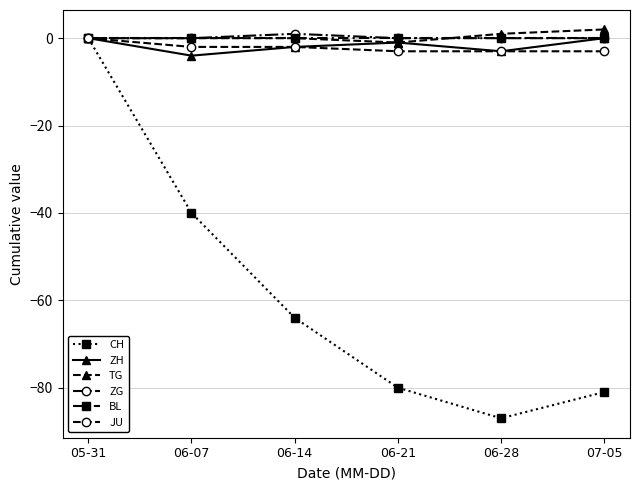

How many data points does each series have?

6